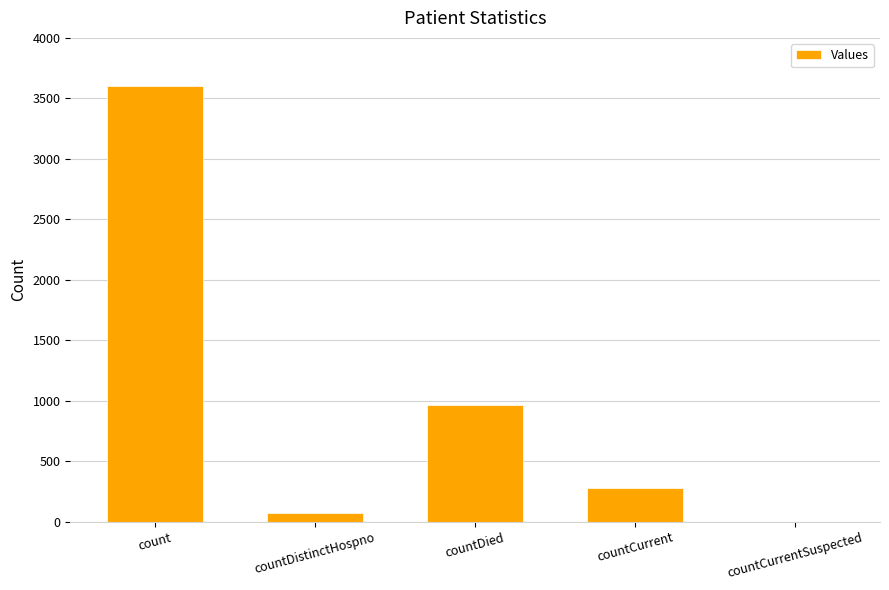

What is the change in value from countCurrent to countCurrentSuspected?

-280